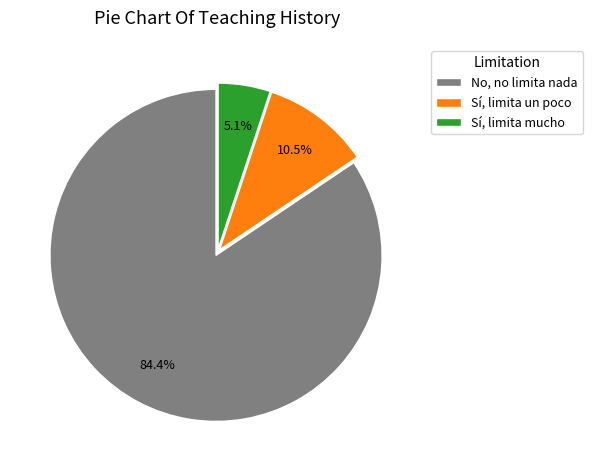

Rank the categories by value from lowest to highest.

Sí, limita mucho, Sí, limita un poco, No, no limita nada